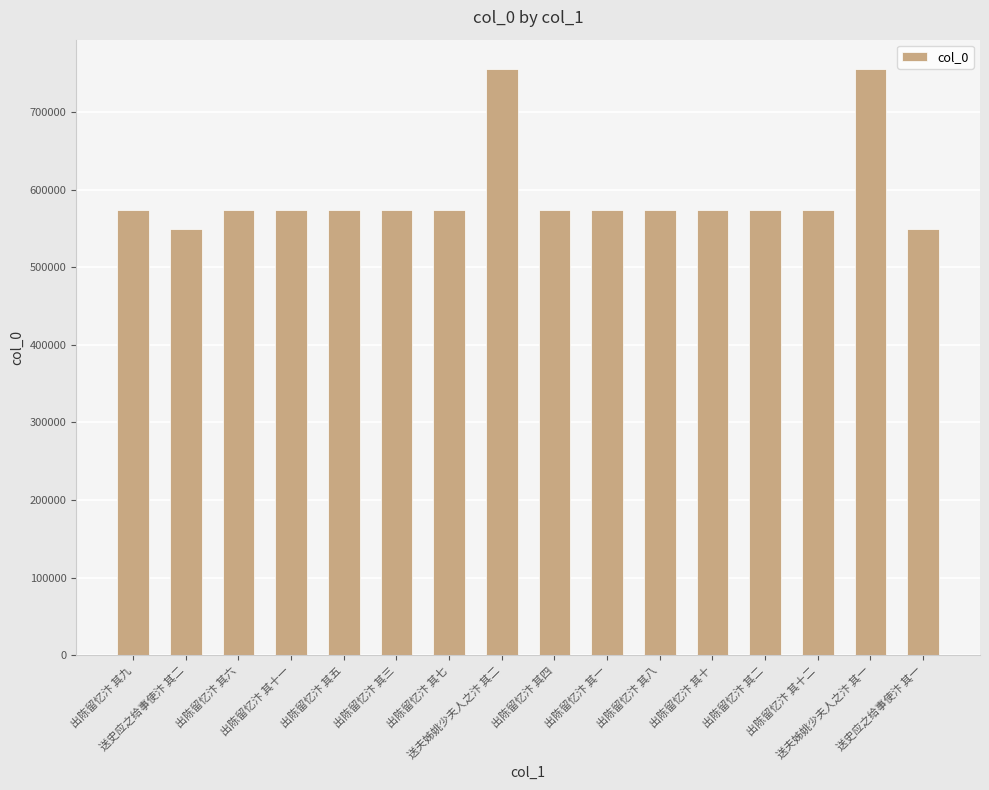

What is the maximum value shown in the chart?

755417